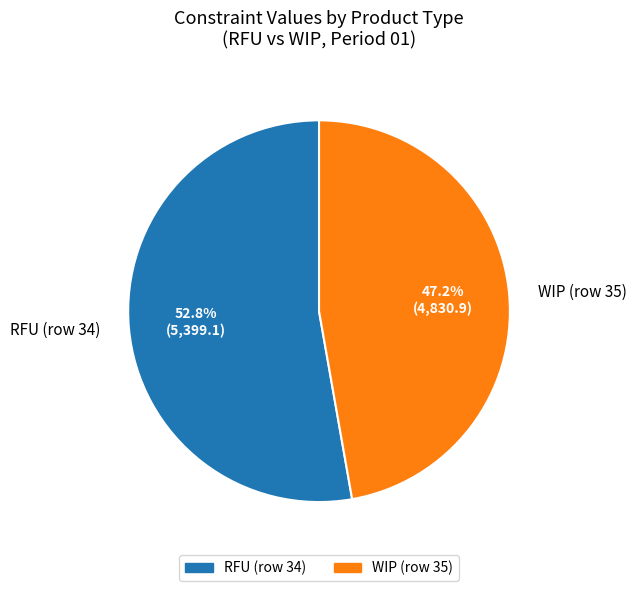

To the nearest percent, what is the average slice percentage?

50%